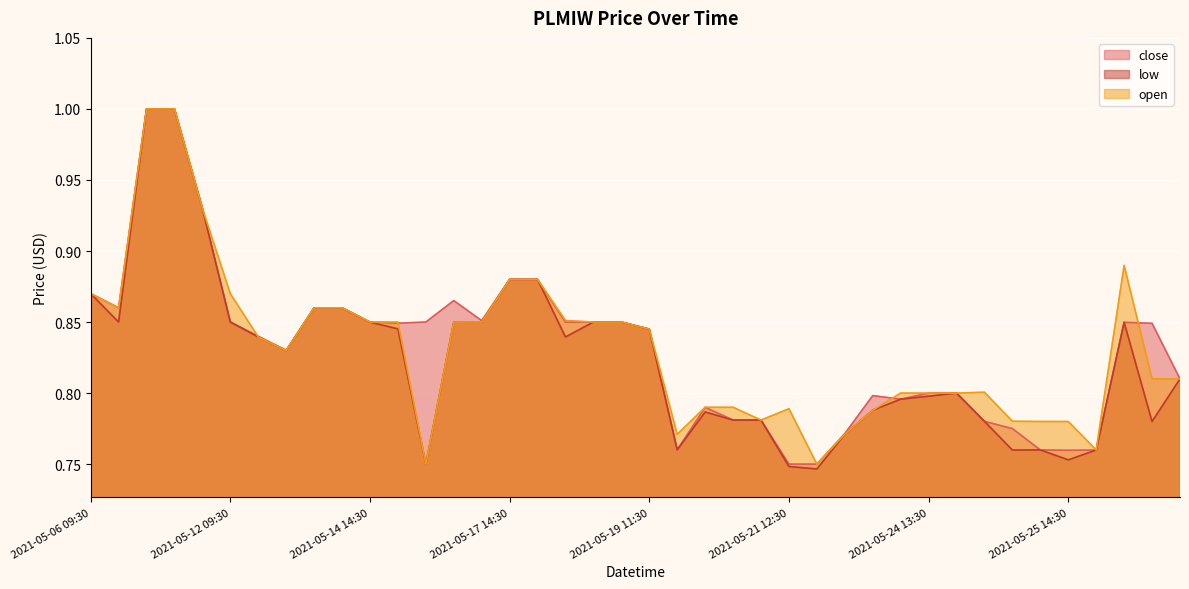

Between 2021-05-14 14:30 and 2021-05-25 15:30, which series saw the biggest shift?

close